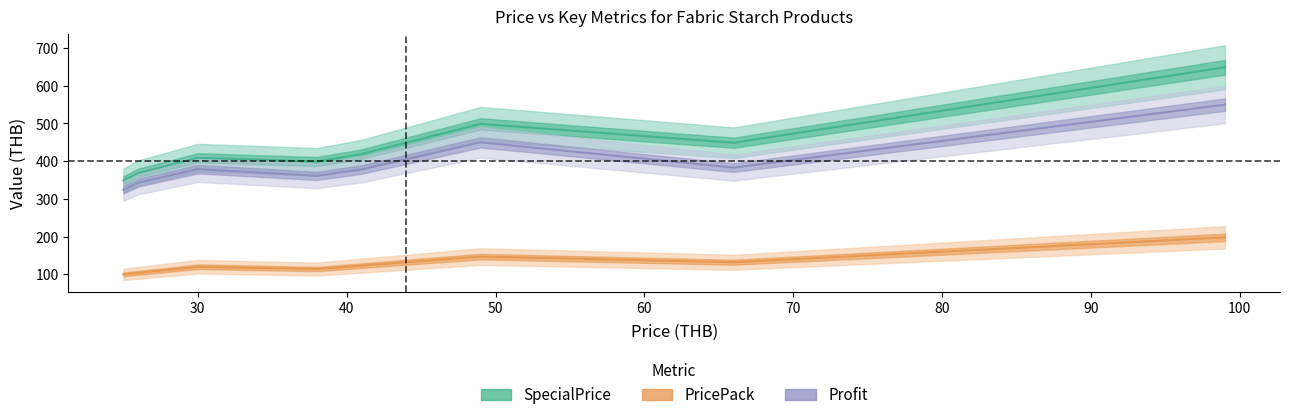

Between 26 and 28, which series saw the biggest shift?

SpecialPrice